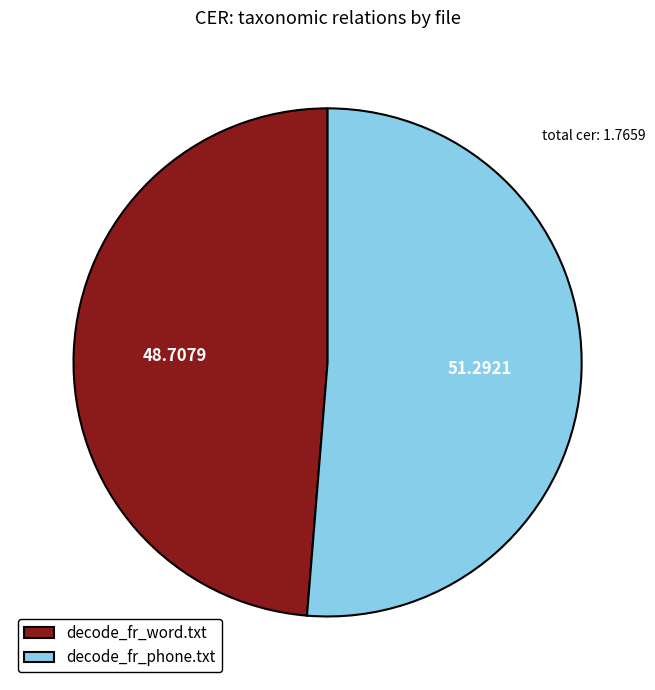

How many segments does this pie chart have?

2